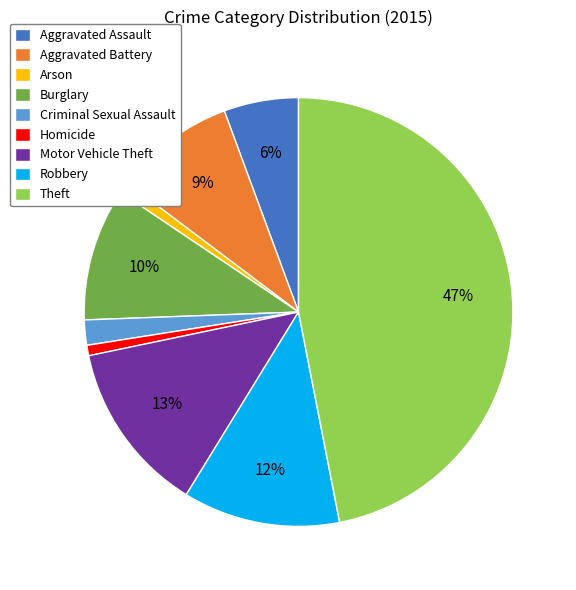

Count the number of slices in the pie.

9